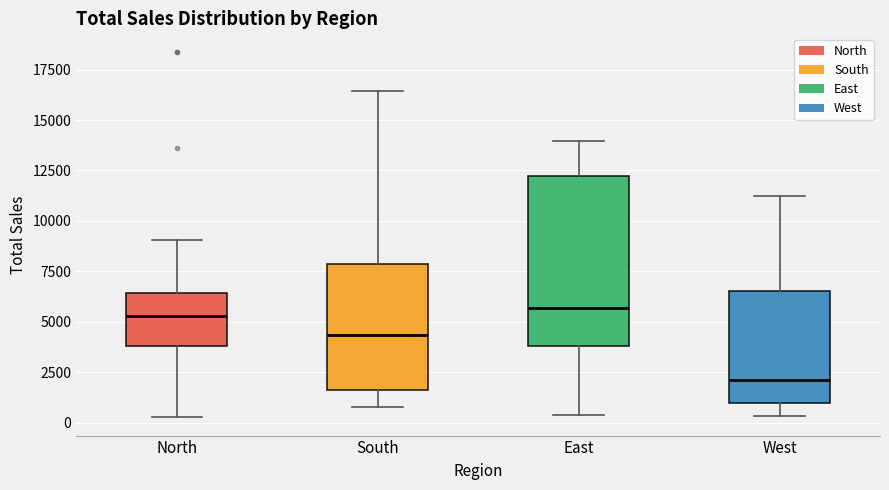

Where does the median line of the box for South sit on the y-axis? The values are not printed on the chart, so give them approximately, as read against the axis.

4500